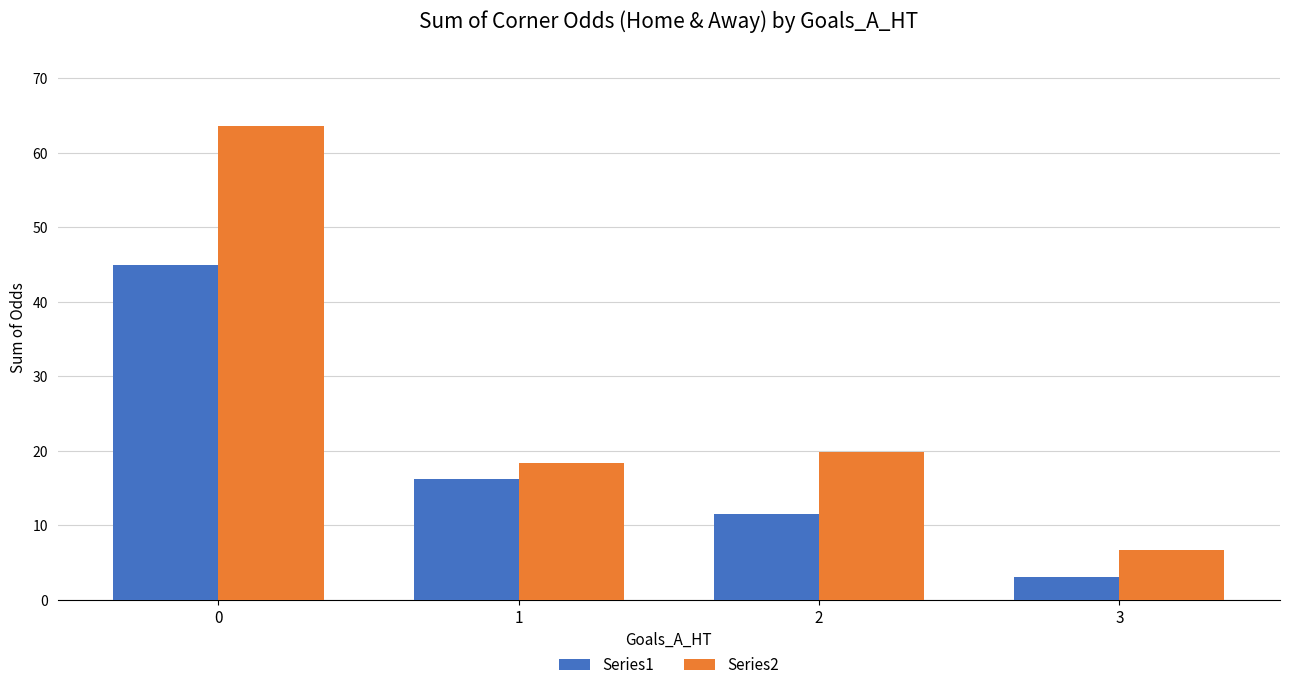

At 3, list the series in order from smallest to largest.

Series1, Series2